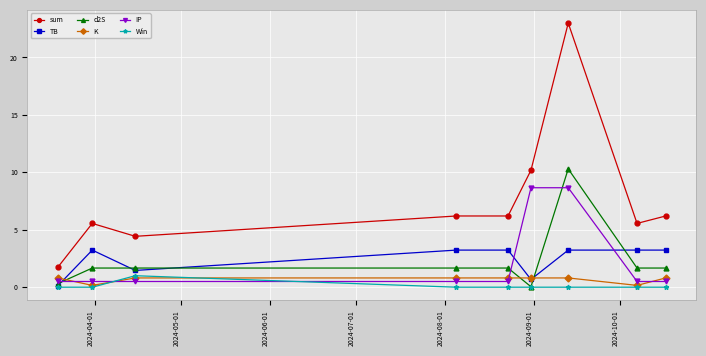

True or false: d2S has more than 0 points higher than both neighbors.

True